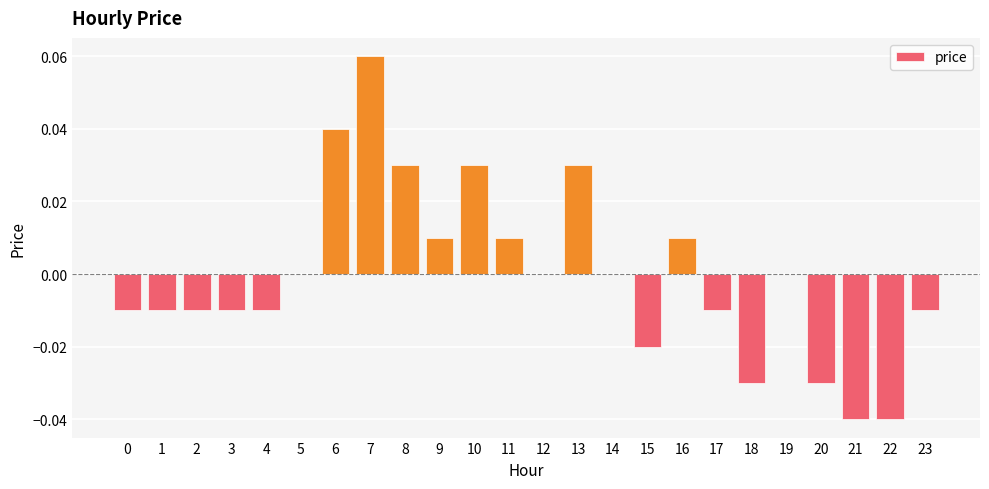

Which has a higher value, 13 or 20?

13